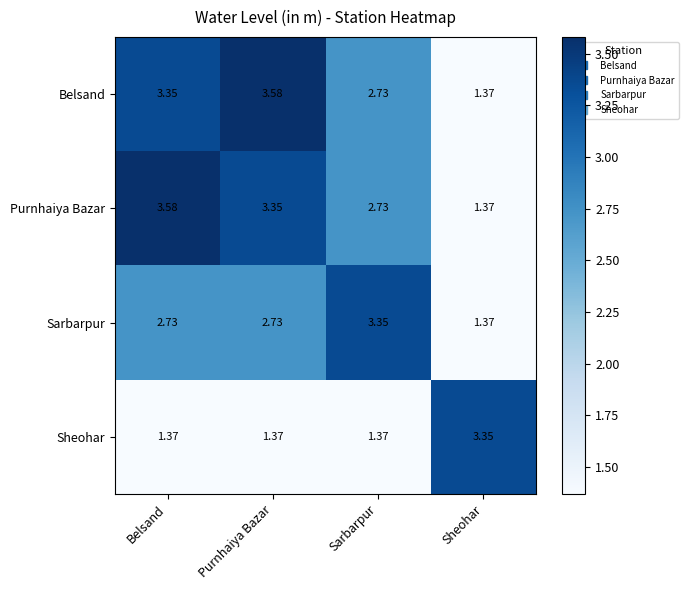

Rank the categories by Belsand value from lowest to highest.

Sheohar, Sarbarpur, Belsand, Purnhaiya Bazar